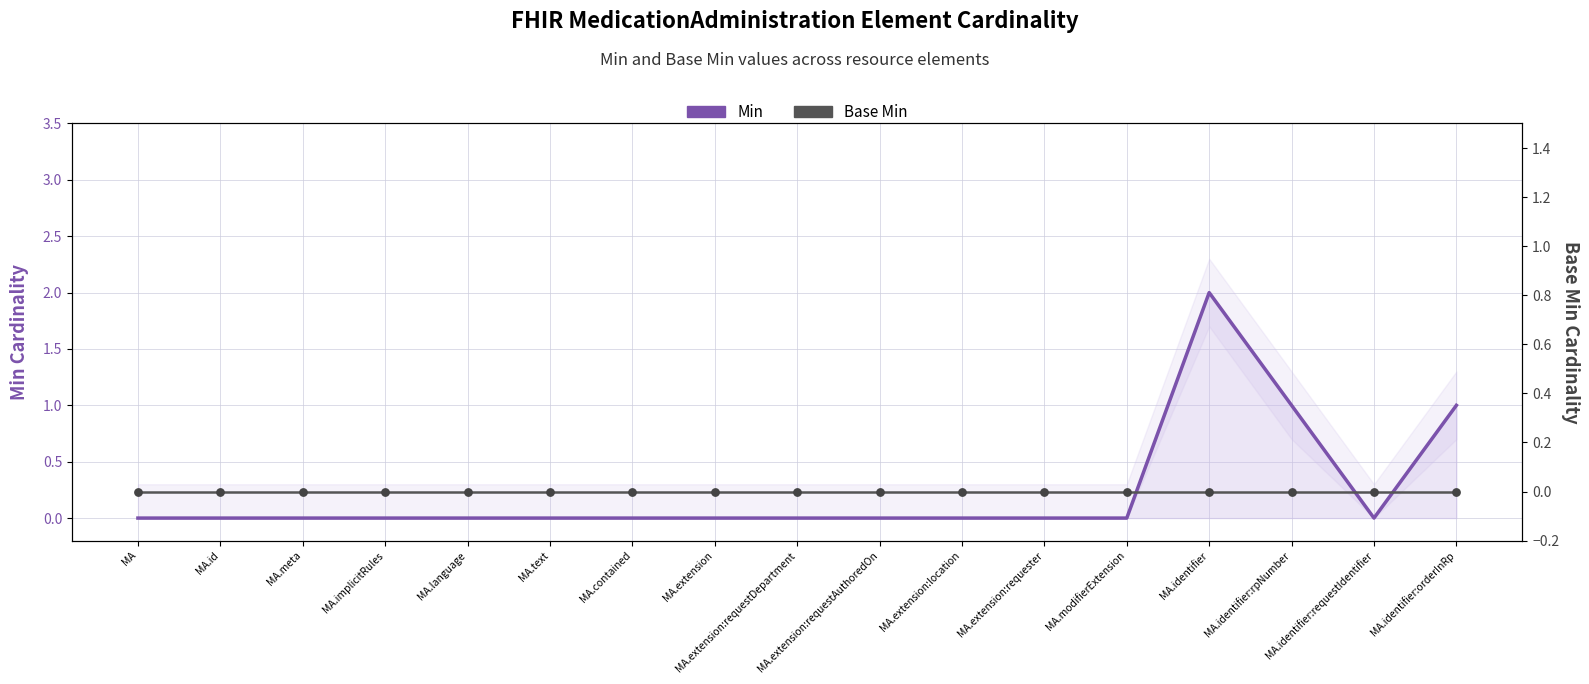

At which category is the sum across all series the highest?

MA.identifier